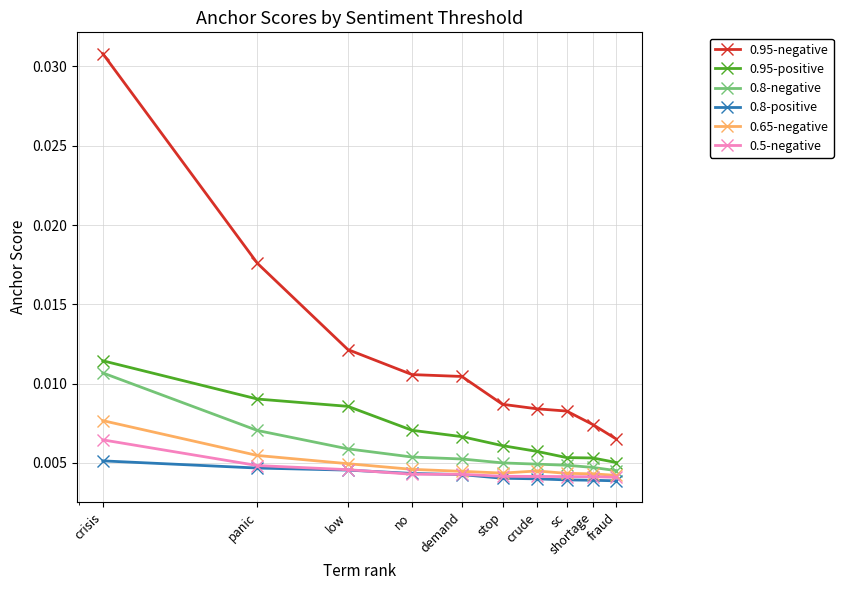

At how many categories does at least one series exceed 0?

10